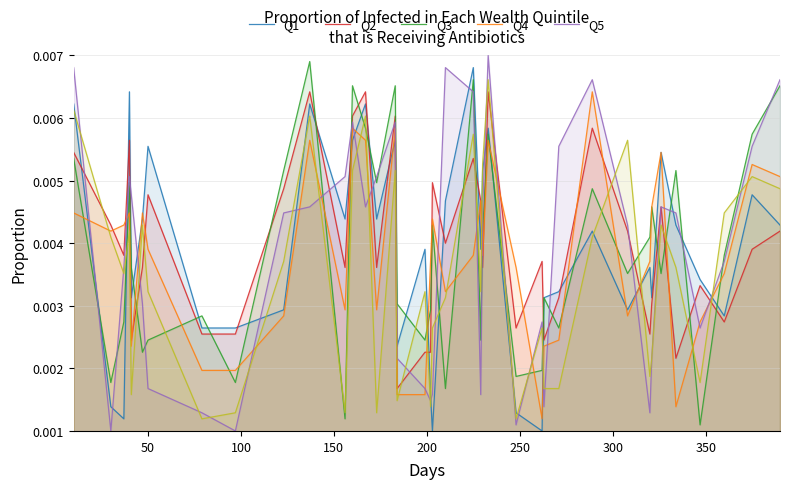

How many lines are shown in the chart?

6